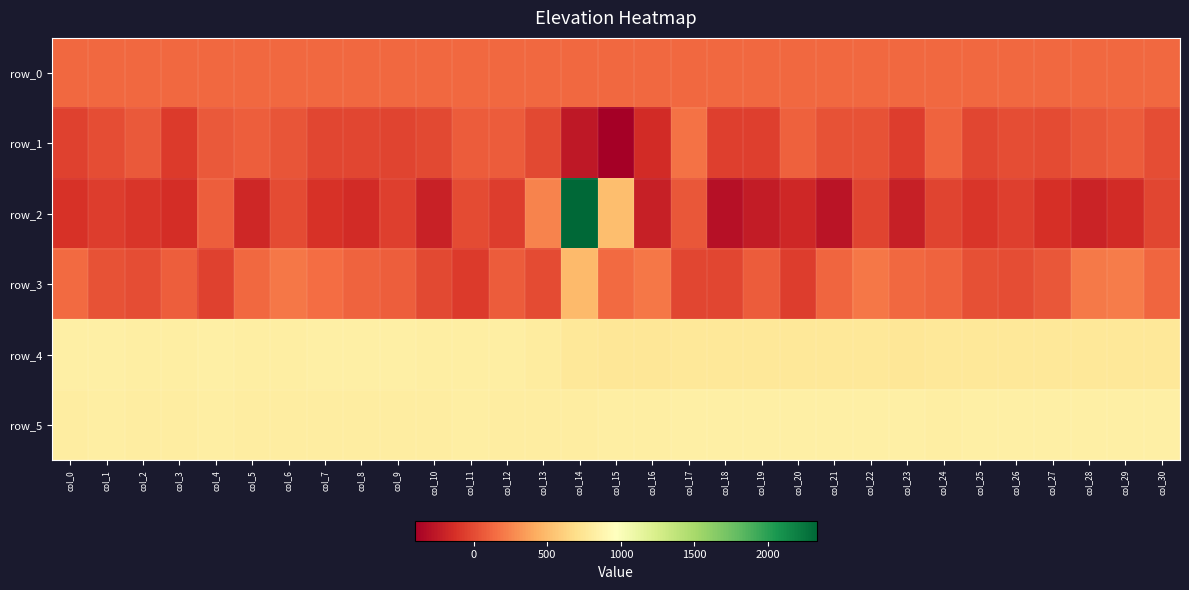

The value of row_2 at col_12 is -42.3. True or false?

False